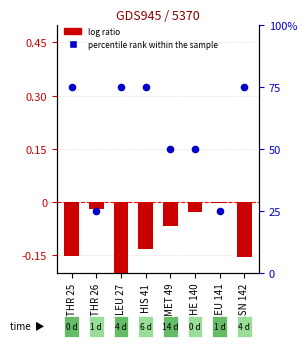

At which category is the sum across all series the highest?

HIS 41